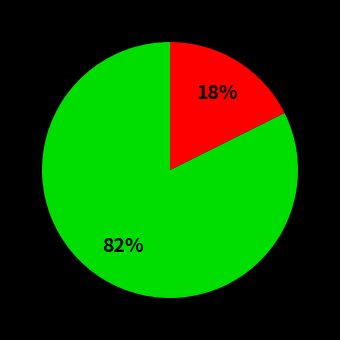

Is there a majority slice in this chart?

Yes